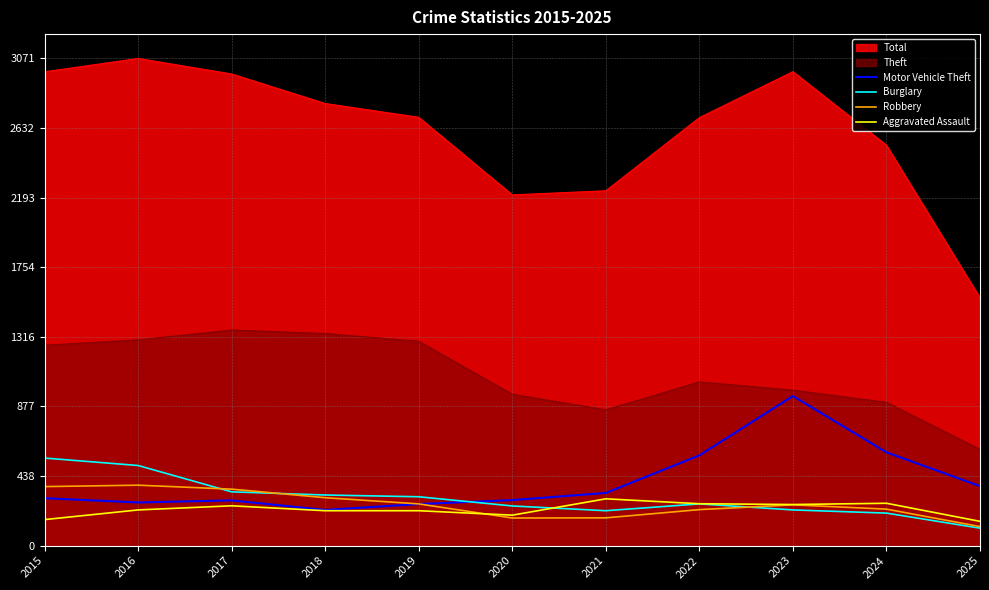

Which series has the largest range (max minus min)?

Total